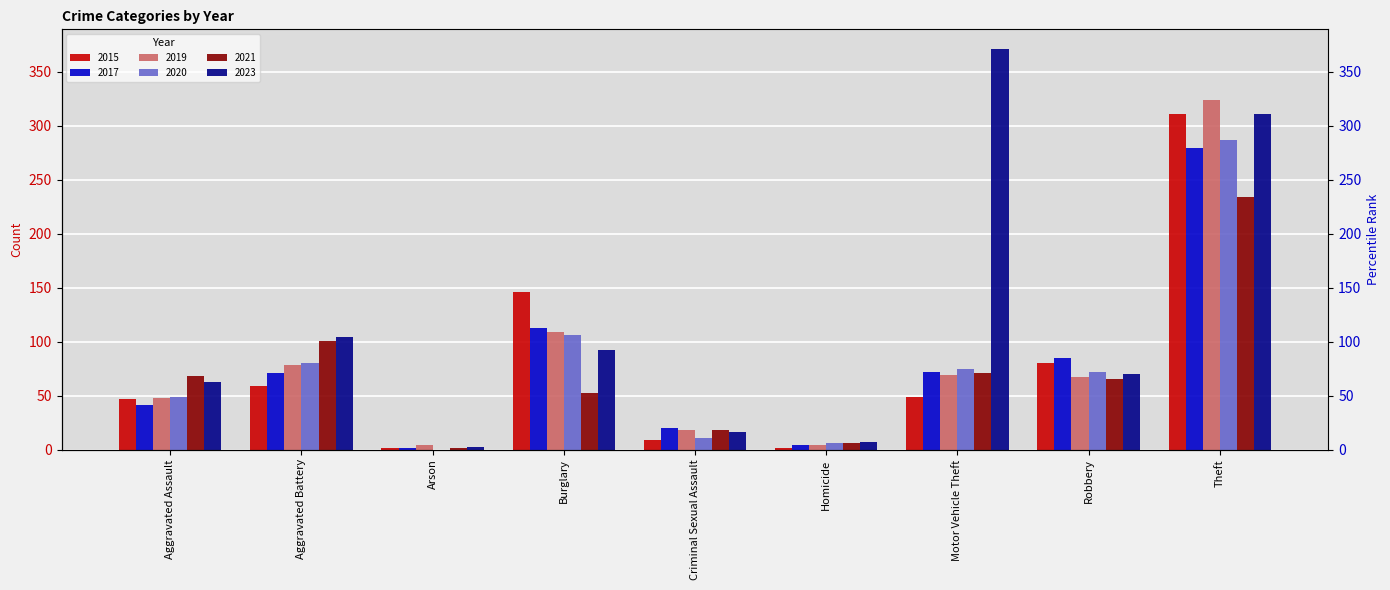

Between Robbery and Homicide, which is larger?

Robbery